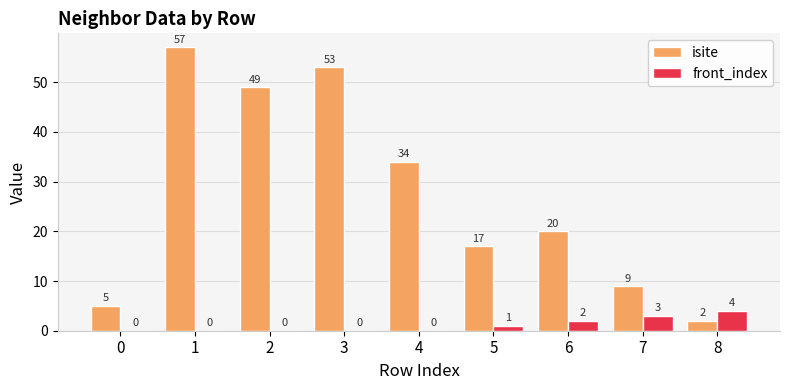

What is the sum of all front_index values?

10